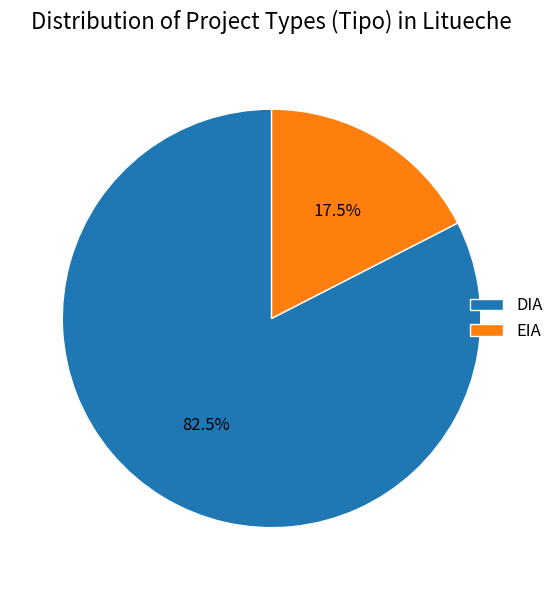

Is it true that DIA is 72% of the pie?

False